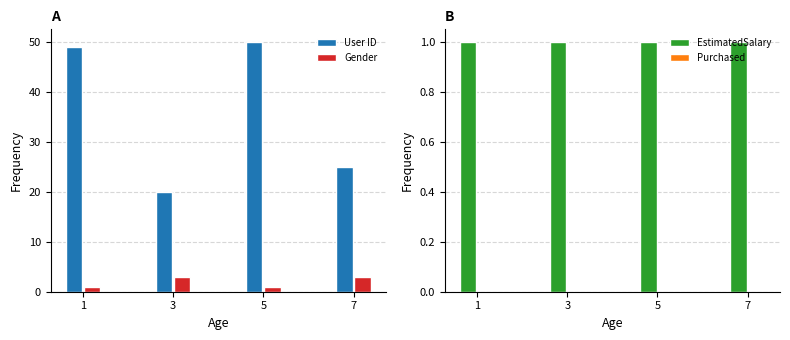

What is the sum of all User ID values?

144